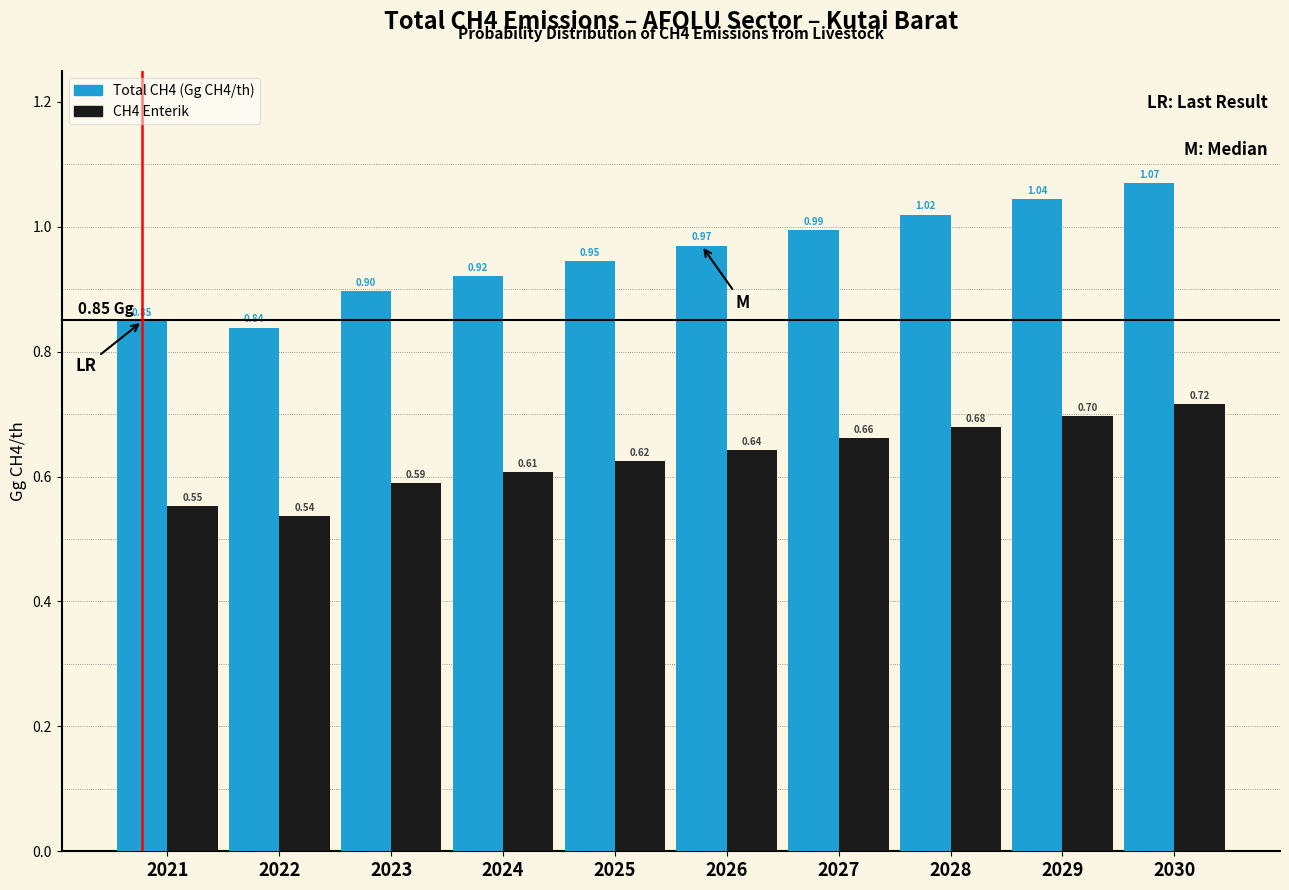

At how many categories does at least one series exceed 0?

10